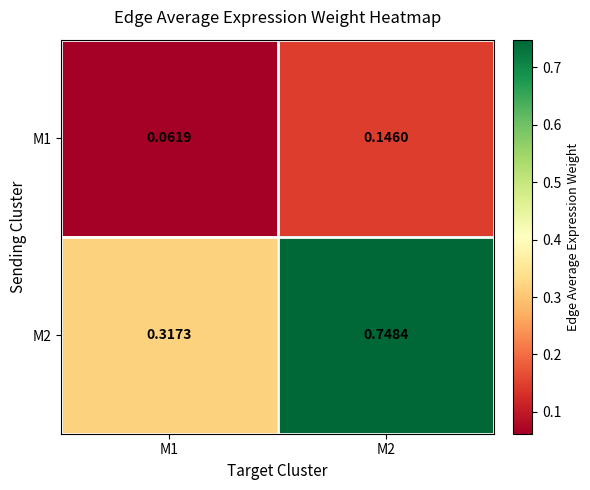

What is the total value across all series at M1?

0.4